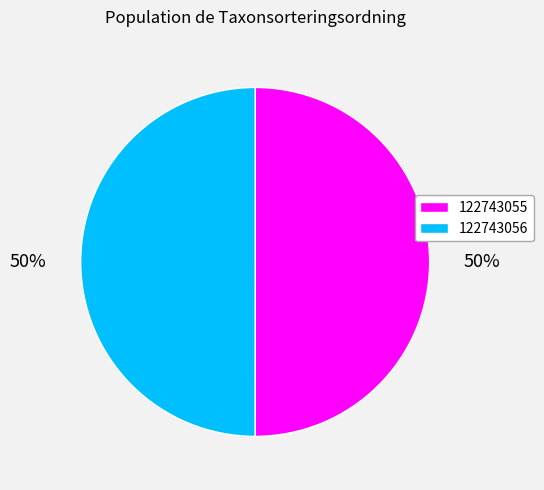

To the nearest percent, what is the combined percentage of 122743055 and 122743056?

100%